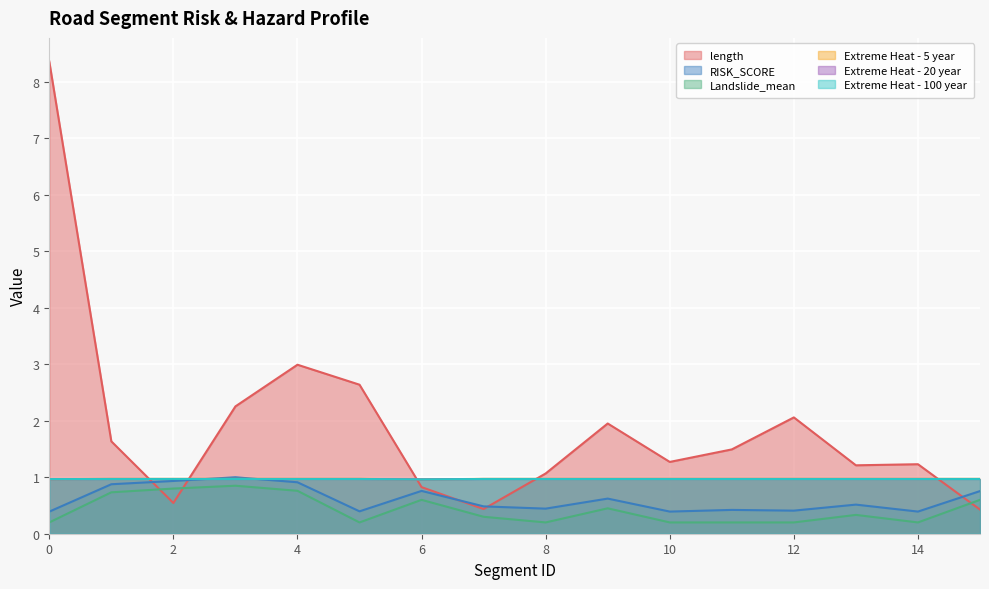

Reading left to right, list all the values displayed in this chart.

length: 0=8.4	1=1.6	2=0.5	3=2.3	4=3.0	5=2.6	6=0.8	7=0.4	8=1.1	9=2.0	10=1.3	11=1.5	12=2.1	13=1.2	14=1.2	15=0.4
RISK_SCORE: 0=0.4	1=0.9	2=0.9	3=1.0	4=0.9	5=0.4	6=0.8	7=0.5	8=0.4	9=0.6	10=0.4	11=0.4	12=0.4	13=0.5	14=0.4	15=0.8
Landslide_mean: 0=0.2	1=0.7	2=0.8	3=0.8	4=0.8	5=0.2	6=0.6	7=0.3	8=0.2	9=0.5	10=0.2	11=0.2	12=0.2	13=0.3	14=0.2	15=0.6
Extreme Heat - 5 year: 0=1.0	1=1.0	2=1.0	3=1.0	4=1.0	5=1.0	6=1.0	7=1.0	8=1.0	9=1.0	10=1.0	11=1.0	12=1.0	13=1.0	14=1.0	15=1.0
Extreme Heat - 20 year: 0=1.0	1=1.0	2=1.0	3=1.0	4=1.0	5=1.0	6=1.0	7=1.0	8=1.0	9=1.0	10=1.0	11=1.0	12=1.0	13=1.0	14=1.0	15=1.0
Extreme Heat - 100 year: 0=1.0	1=1.0	2=1.0	3=1.0	4=1.0	5=1.0	6=1.0	7=1.0	8=1.0	9=1.0	10=1.0	11=1.0	12=1.0	13=1.0	14=1.0	15=1.0